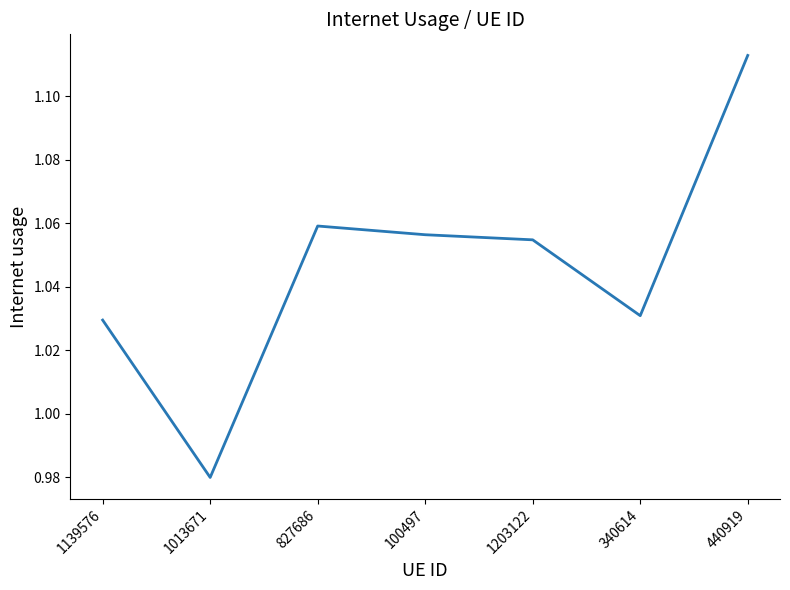

Where is the first local minimum?

1013671